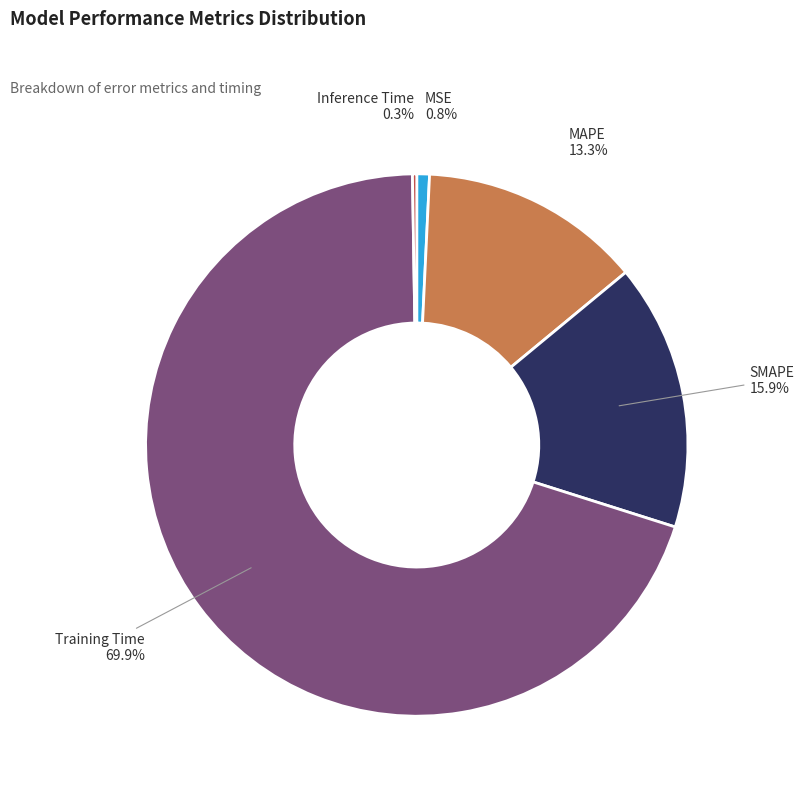

Is there any slice that represents more than half of the pie?

Yes